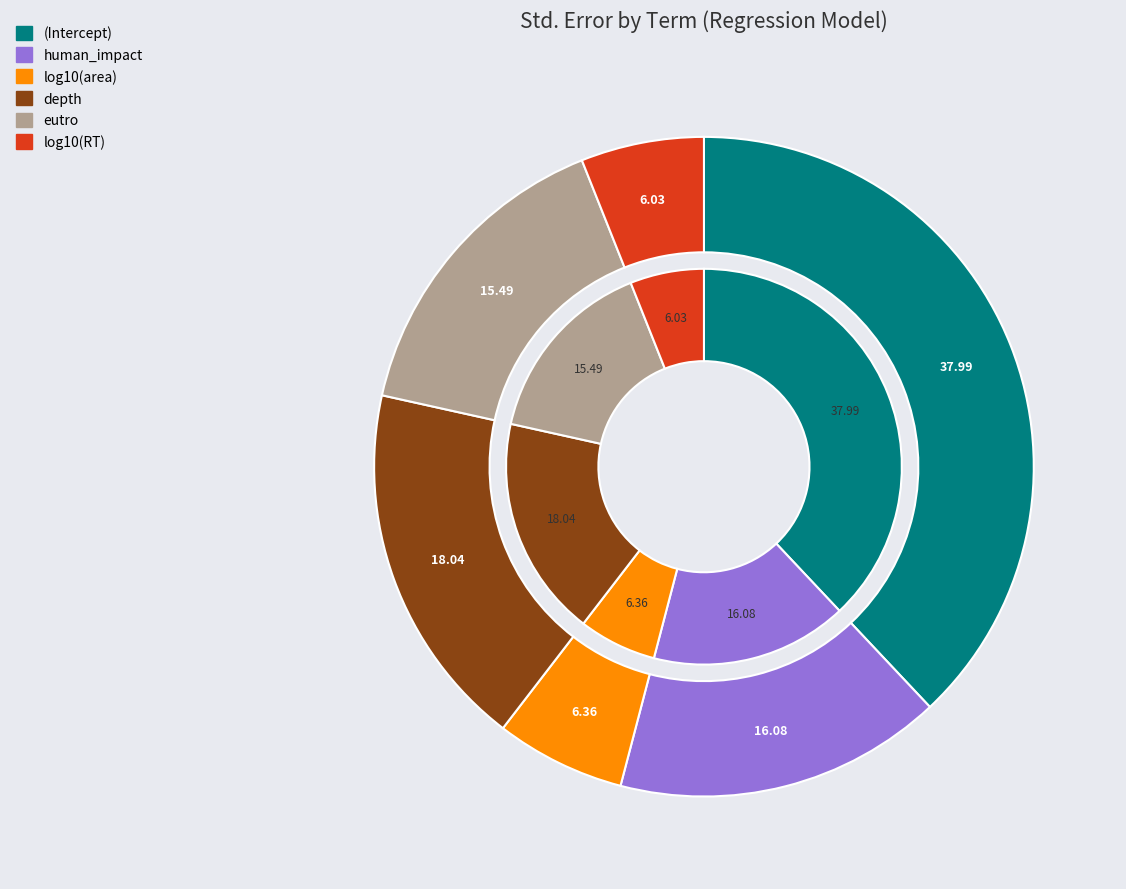

Which slice is the smallest?

log10(RT)